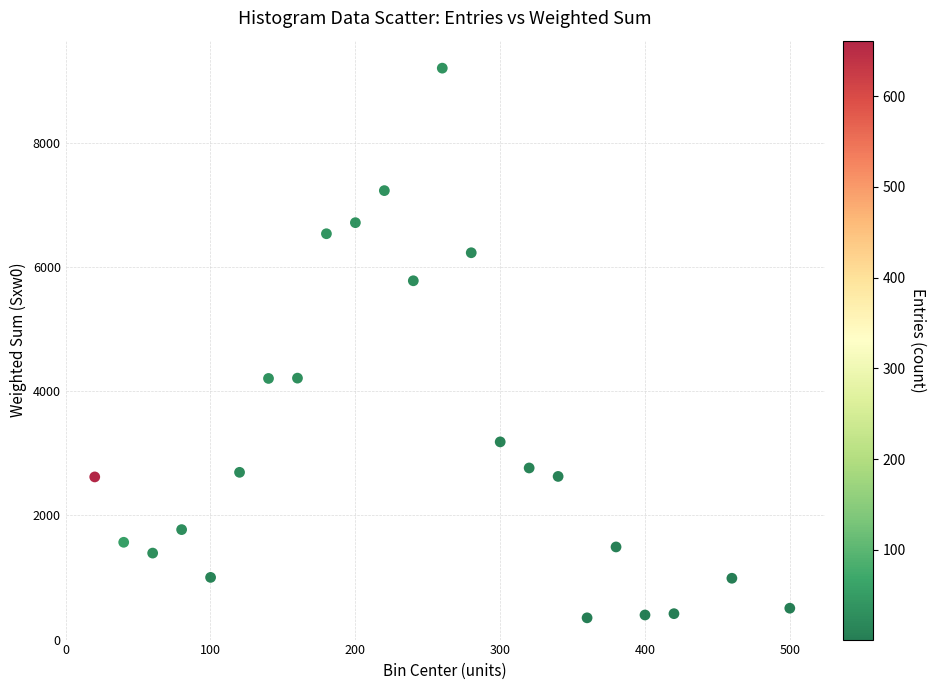

What is the range of Y values (max minus min)?

8847